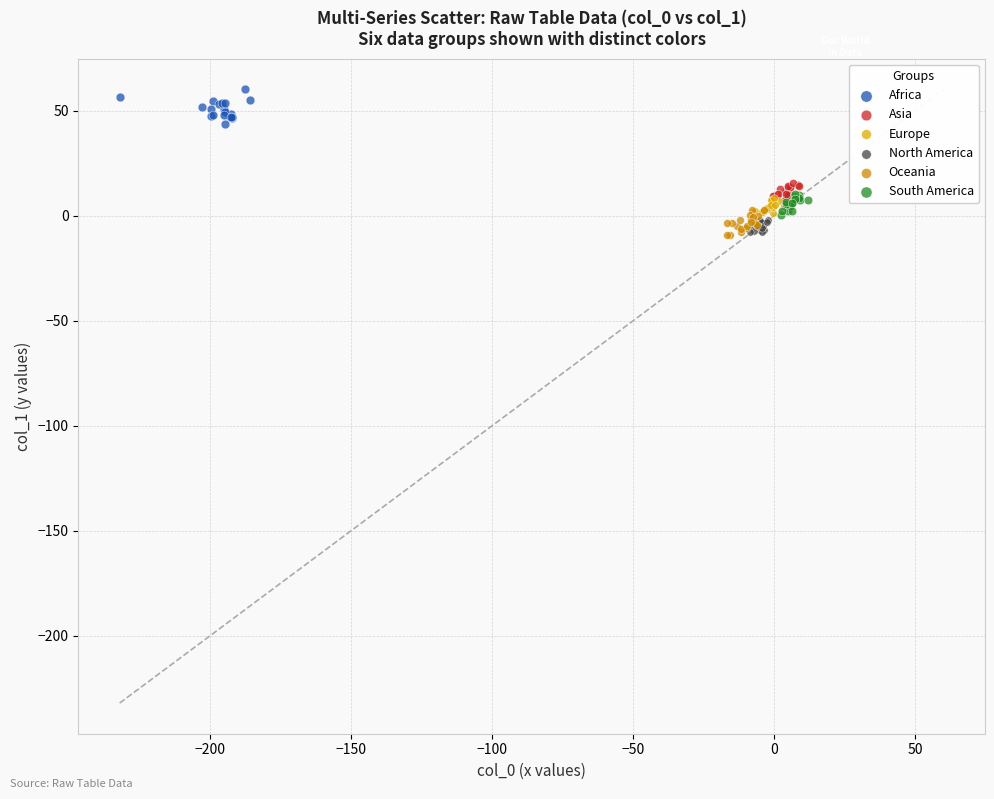

Which series contains the highest Y value?

Africa